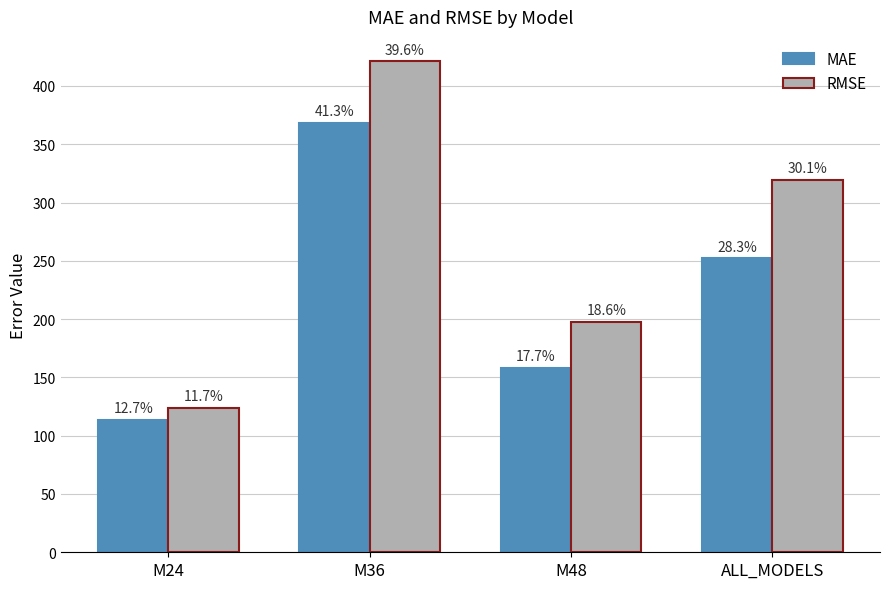

How many groups of bars are there?

4